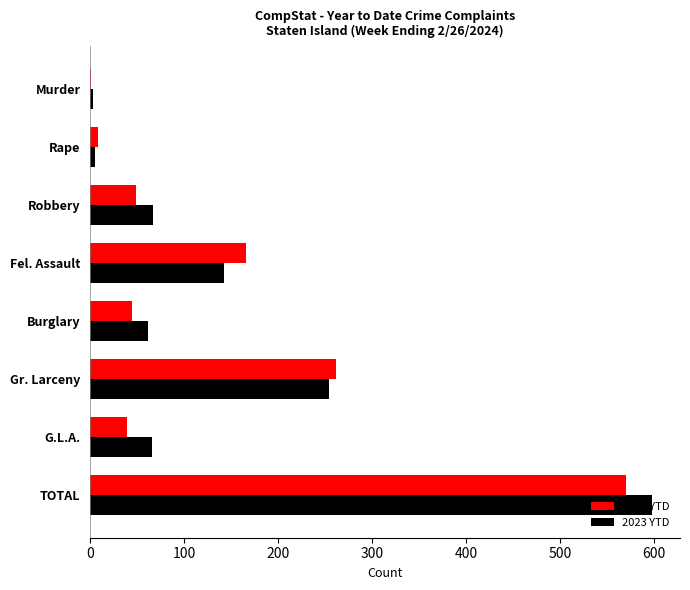

Which series changed the most between G.L.A. and TOTAL?

2023 YTD